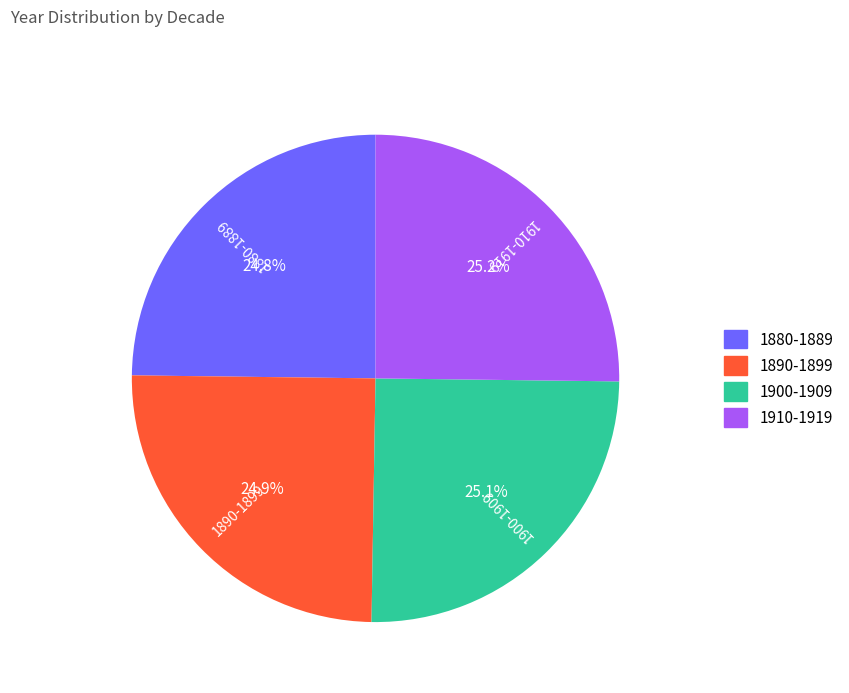

How much of the chart is everything except 1880-1889?

75.2%